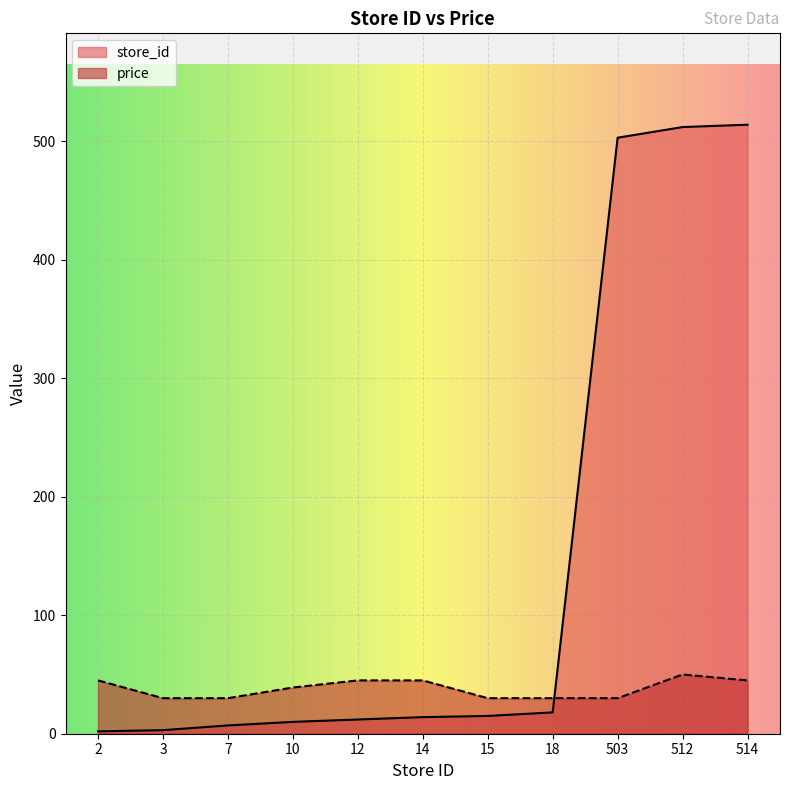

What is the value of the price point at the 10th from the left?

50